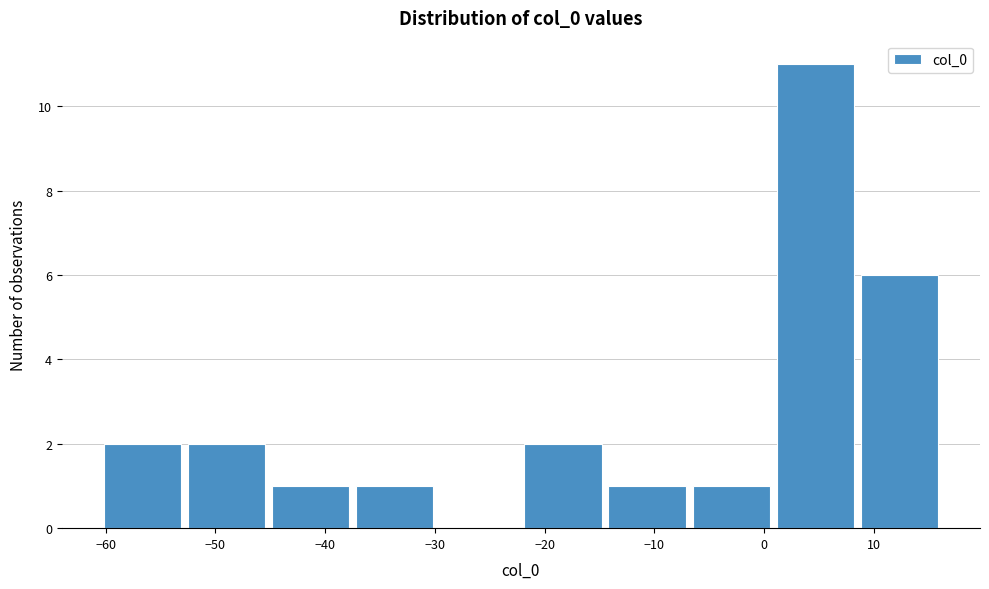

Reading left to right, transcribe this chart: for each bar, give the range it covers on the x-axis and its height. Neither the bar edges nor the heights are printed on the chart, so give them approximately, as read against the axes.

-60 to -53: 2
-53 to -45: 2
-45 to -37: 1
-37 to -30: 1
-30 to -22: 0
-22 to -14: 2
-14 to -7: 1
-7 to 1: 1
1 to 9: 11
9 to 16: 6